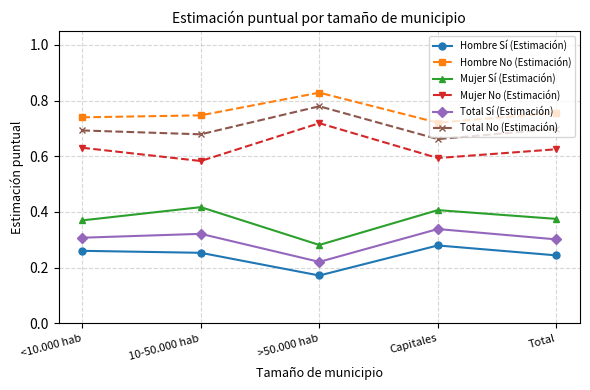

Count the number of data series in this chart.

6